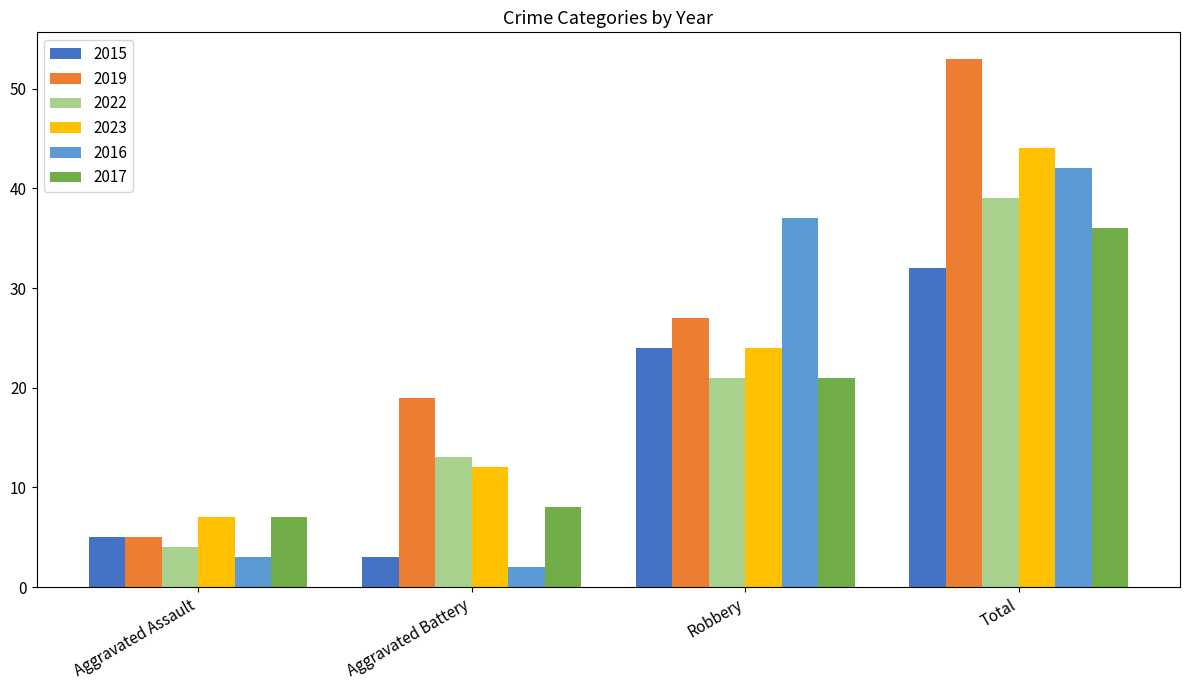

What is the average value of the 2019 series?

26